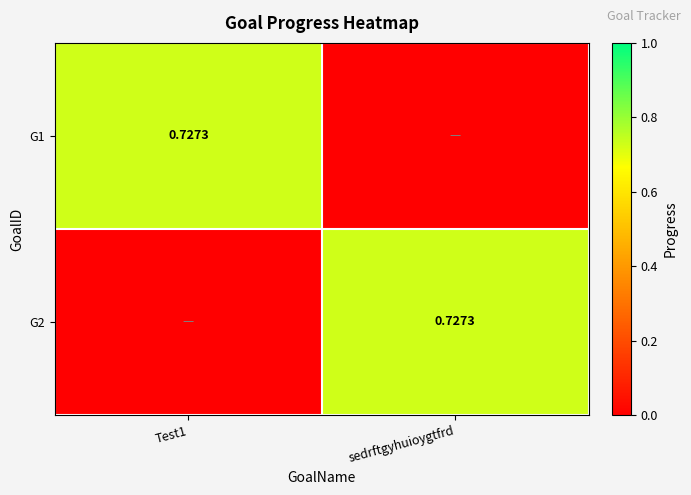

What is the sum of the G2 values at Test1 and sedrftgyhuioygtfrd?

0.7